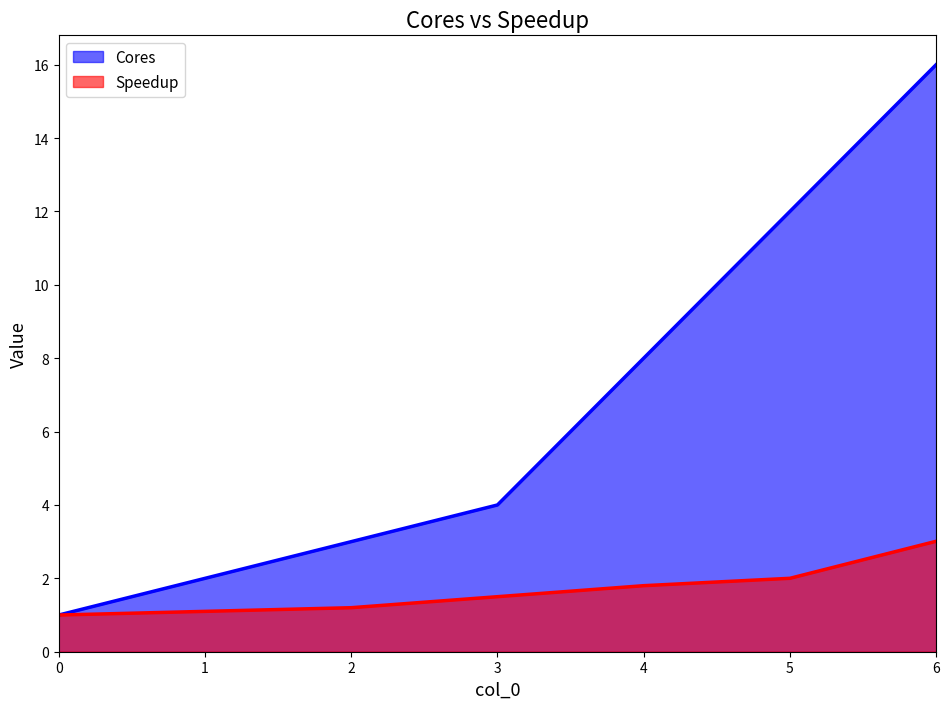

At which label is Speedup closest to 2?

5